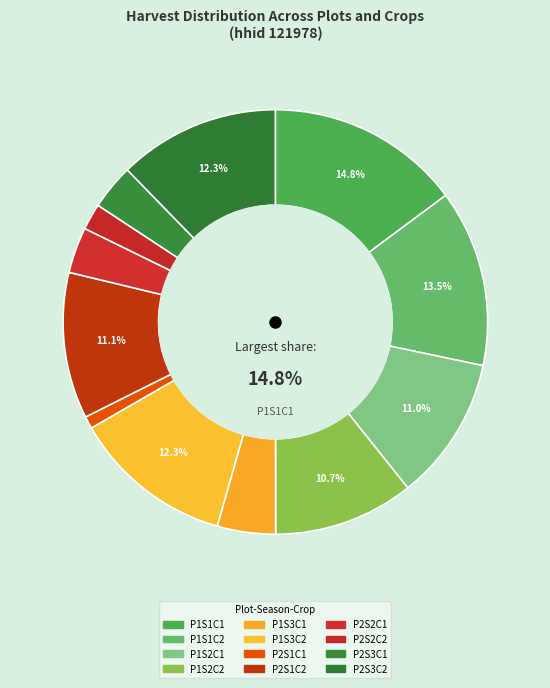

Rank the categories by value from lowest to highest.

harv_kg_P2S1C1, harv_kg_P2S2C2, harv_kg_P2S3C1, harv_kg_P2S2C1, harv_kg_P1S3C1, harv_kg_P1S2C2, harv_kg_P1S2C1, harv_kg_P2S1C2, harv_kg_P1S3C2, harv_kg_P2S3C2, harv_kg_P1S1C2, harv_kg_P1S1C1